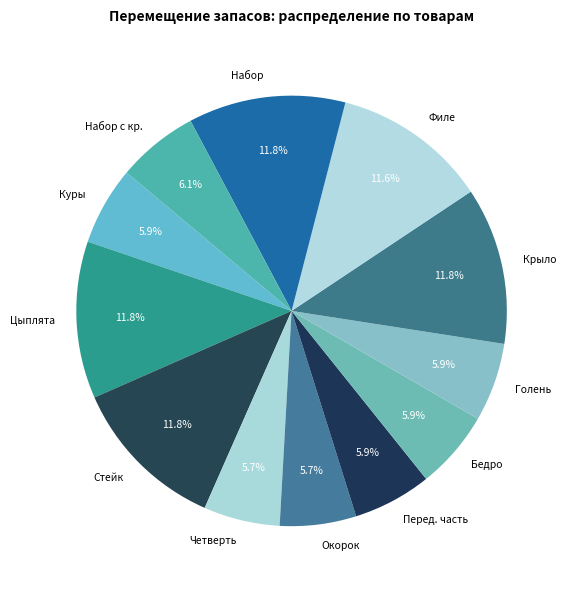

To the nearest percent, what is the average slice percentage?

8%